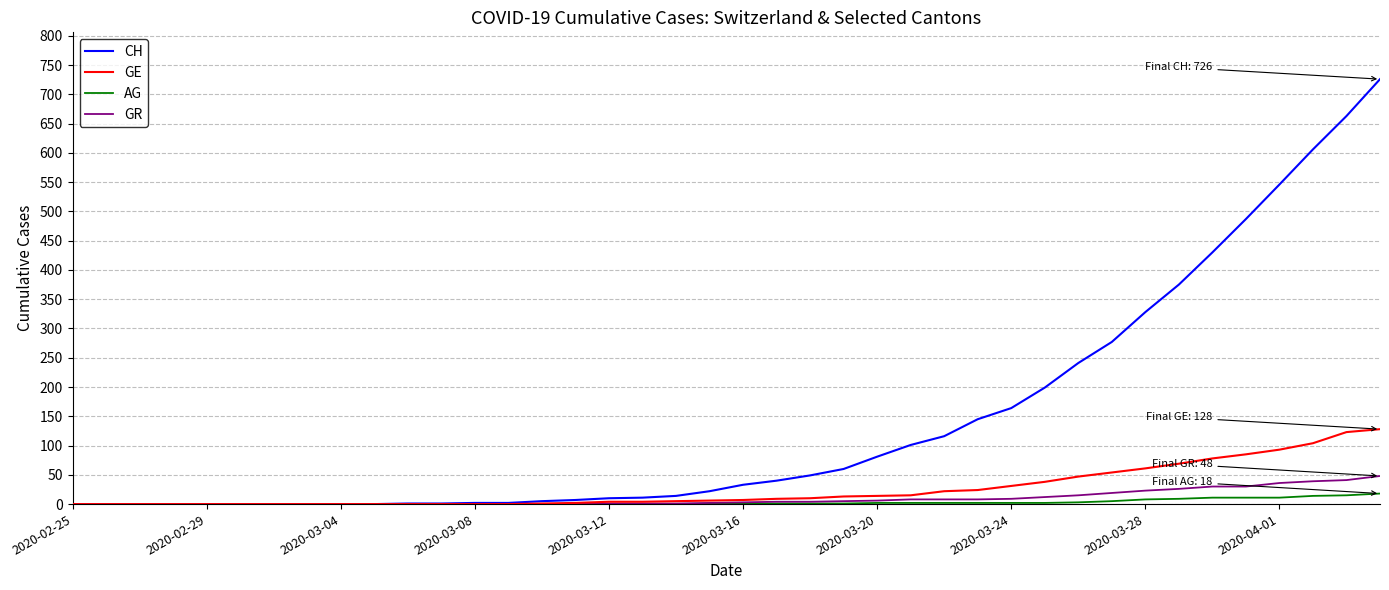

Which series has the largest total across all categories?

CH